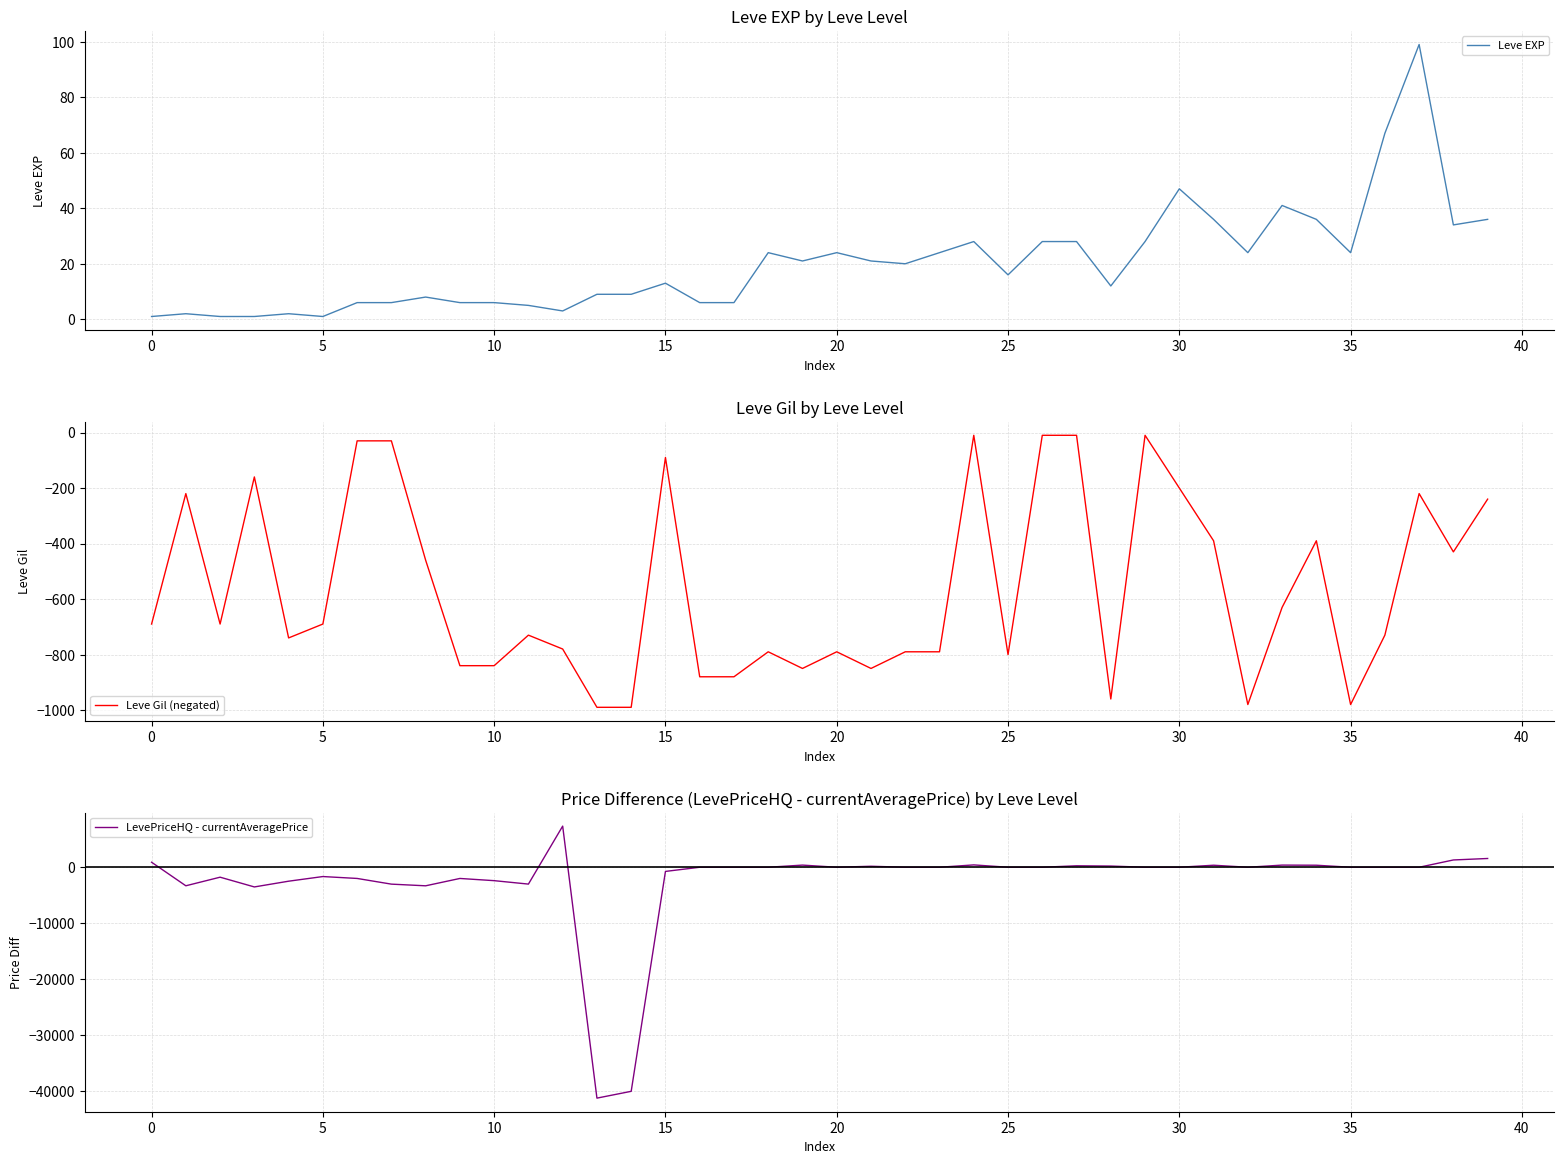

Count the number of categories in the chart.

40